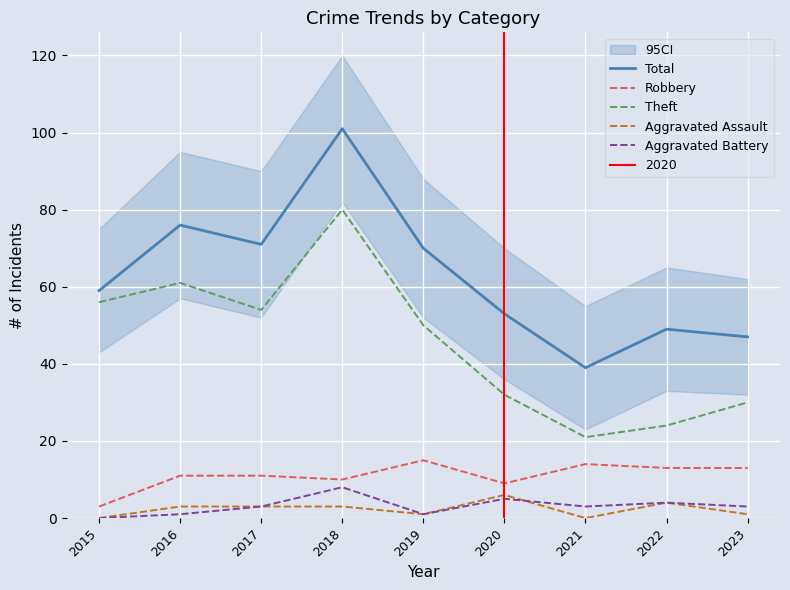

Is the value of Aggravated Assault at 2016 greater than the value of Robbery at 2018?

No